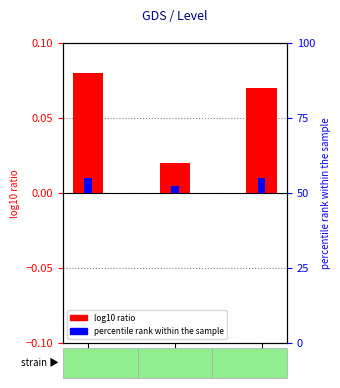

What is the value of the Level (log10 ratio) bar at the 3rd from the left?

0.1